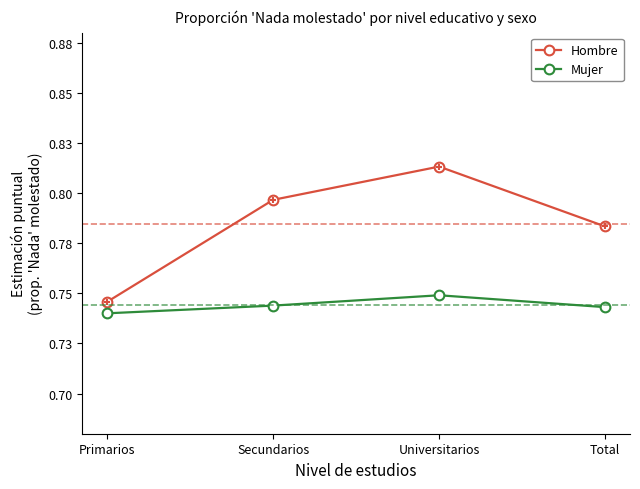

Where is the first local maximum for Hombre?

Universitarios